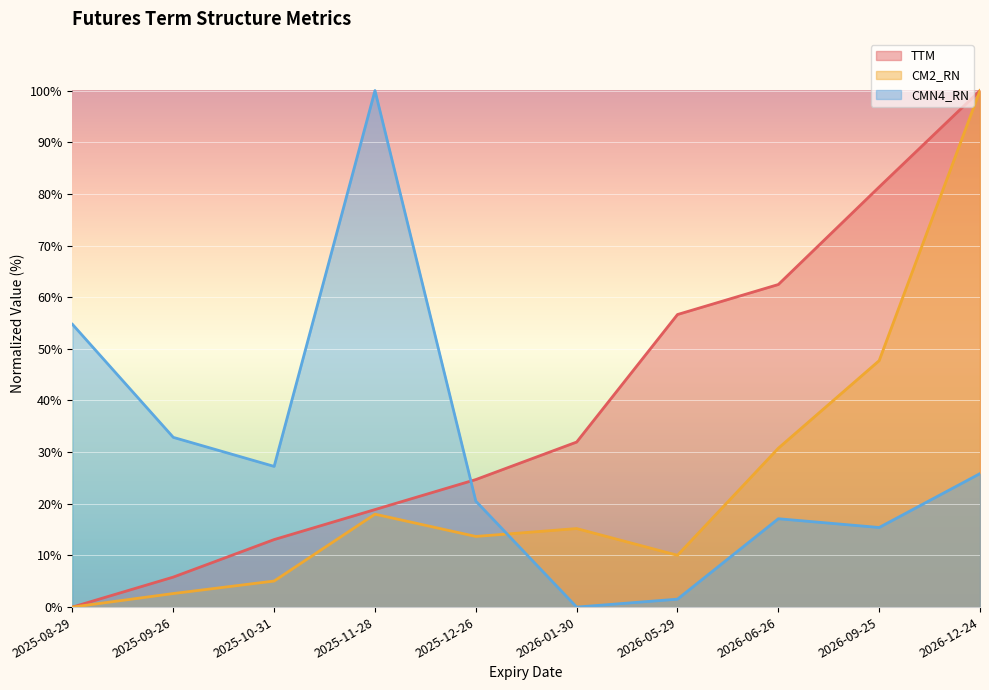

At which label does CM2_RN first exceed 15?

2025-11-28